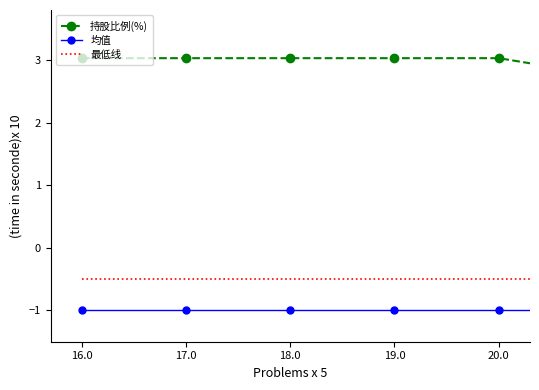

What is the difference between the maximum and minimum values in the 持股比例(%) series?

1.3